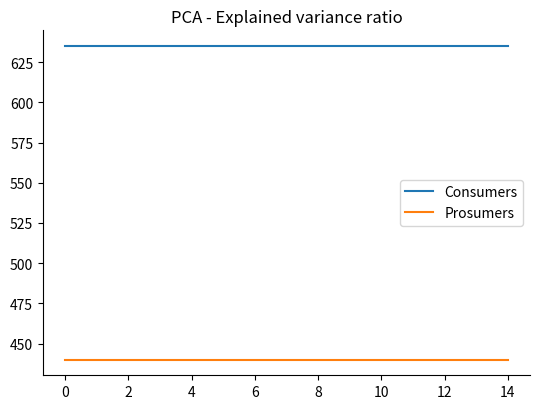

At how many categories does at least one series exceed 507?

15